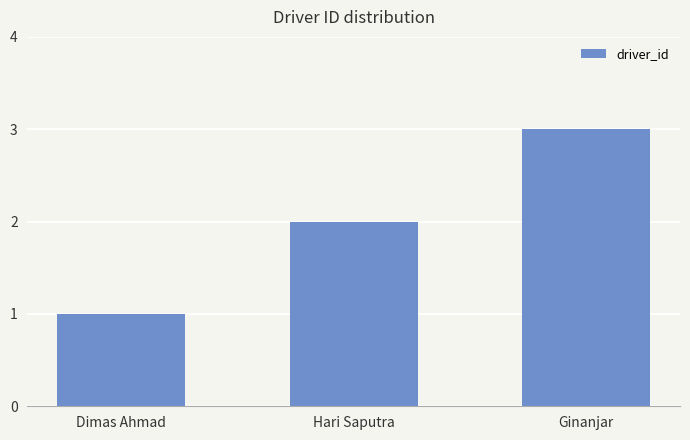

Reading right to left, extract all data points from this chart.

3	2	1